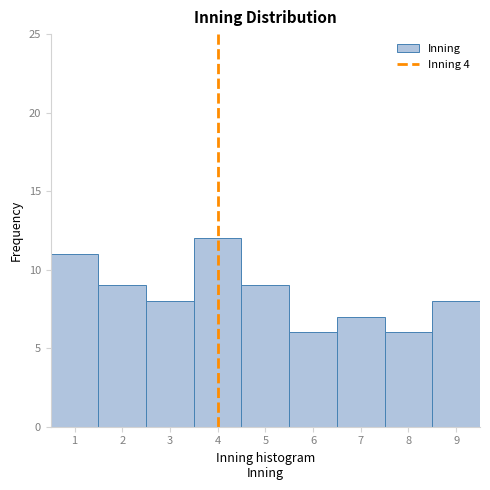

Reading left to right, transcribe this chart: for each bar, give the range it covers on the x-axis and its height. The values are not printed on the chart, so give them approximately, as read against the axis.

0.5 to 1.5: 11
1.5 to 2.5: 9
2.5 to 3.5: 8
3.5 to 4.5: 12
4.5 to 5.5: 9
5.5 to 6.5: 6
6.5 to 7.5: 7
7.5 to 8.5: 6
8.5 to 9.5: 8